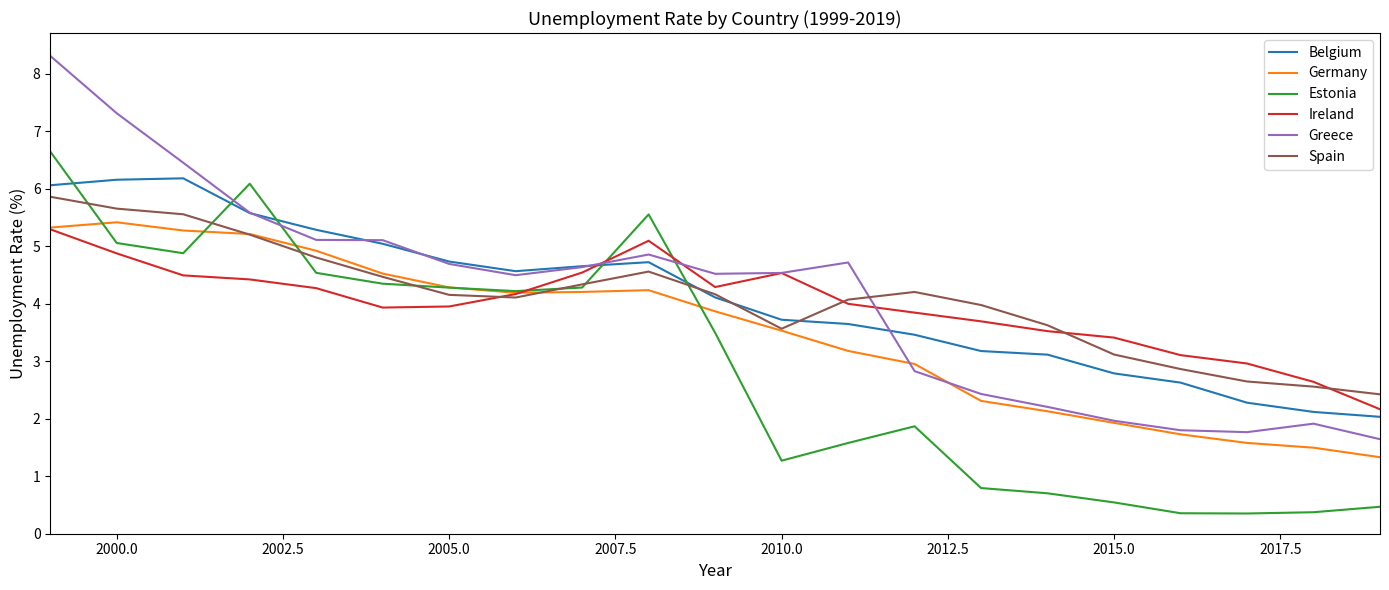

What is the maximum value for Belgium?

6.2